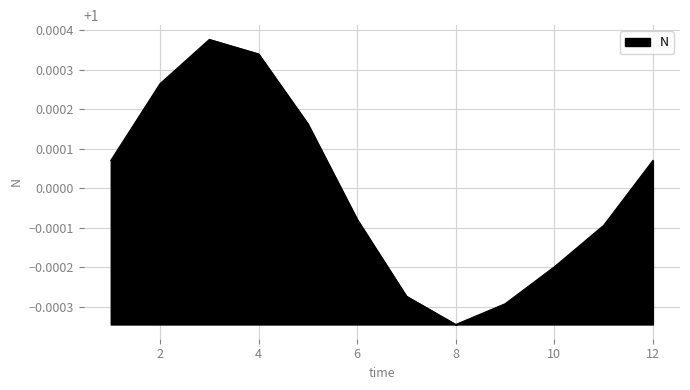

What is the smallest value displayed?

1.0